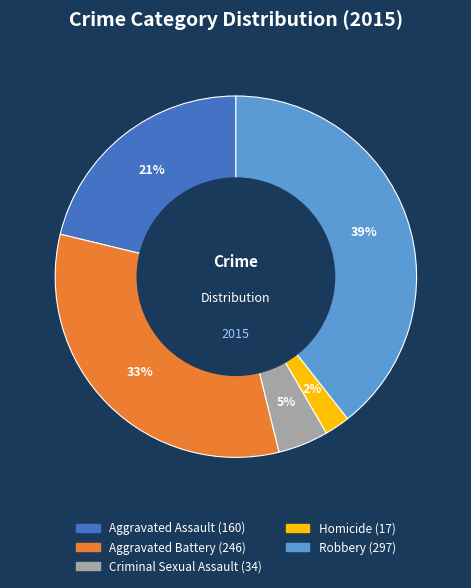

Combined, do Aggravated Assault and Aggravated Battery account for over 50%?

Yes